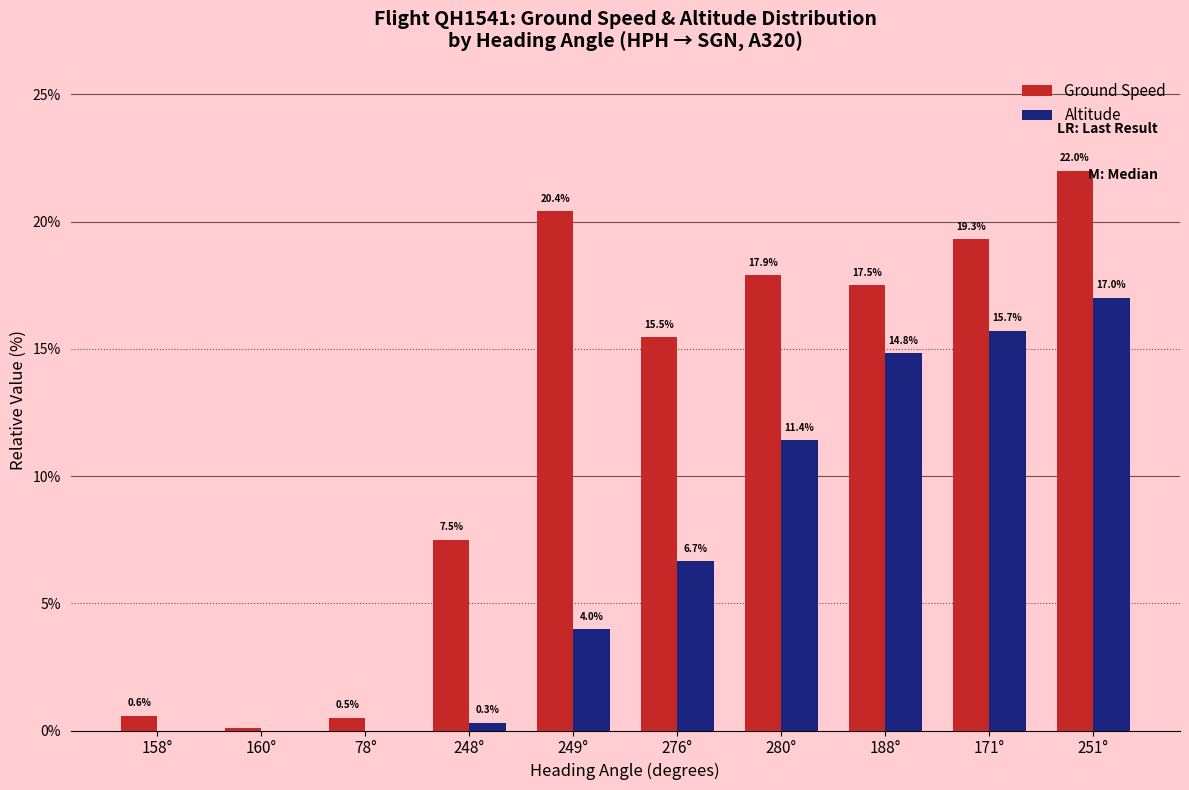

At which category is the sum across all series the highest?

251°